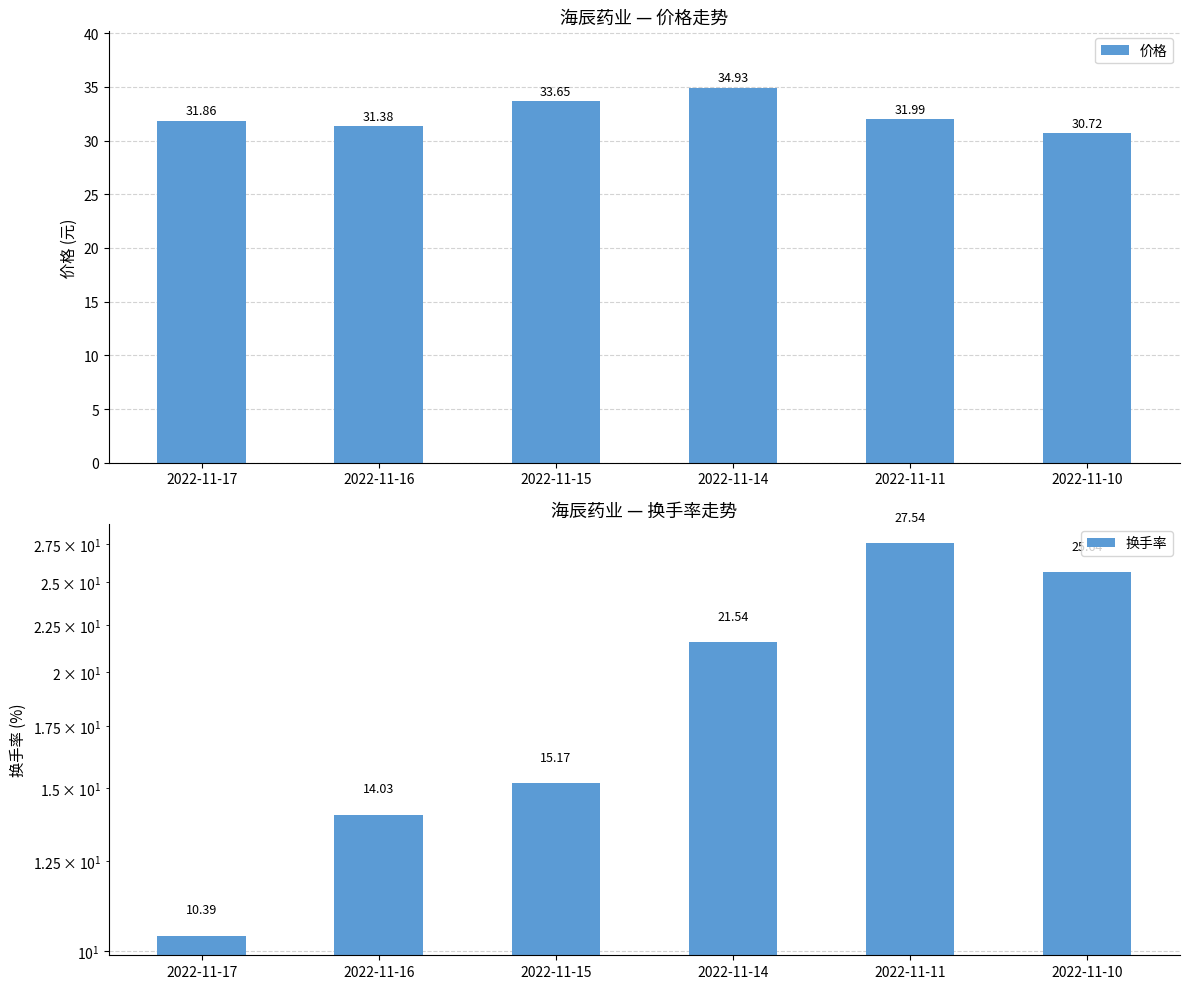

Which series has the largest total across all categories?

价格